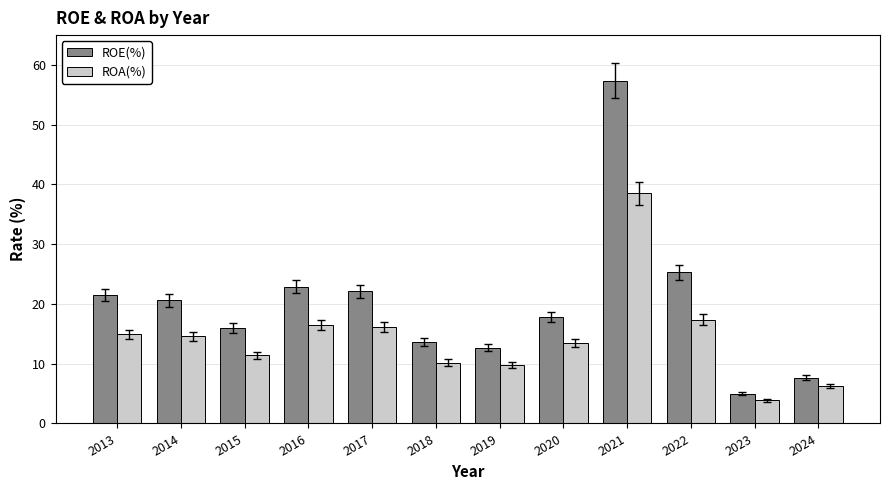

Where does the ROE(%) series first go above 20?

2013